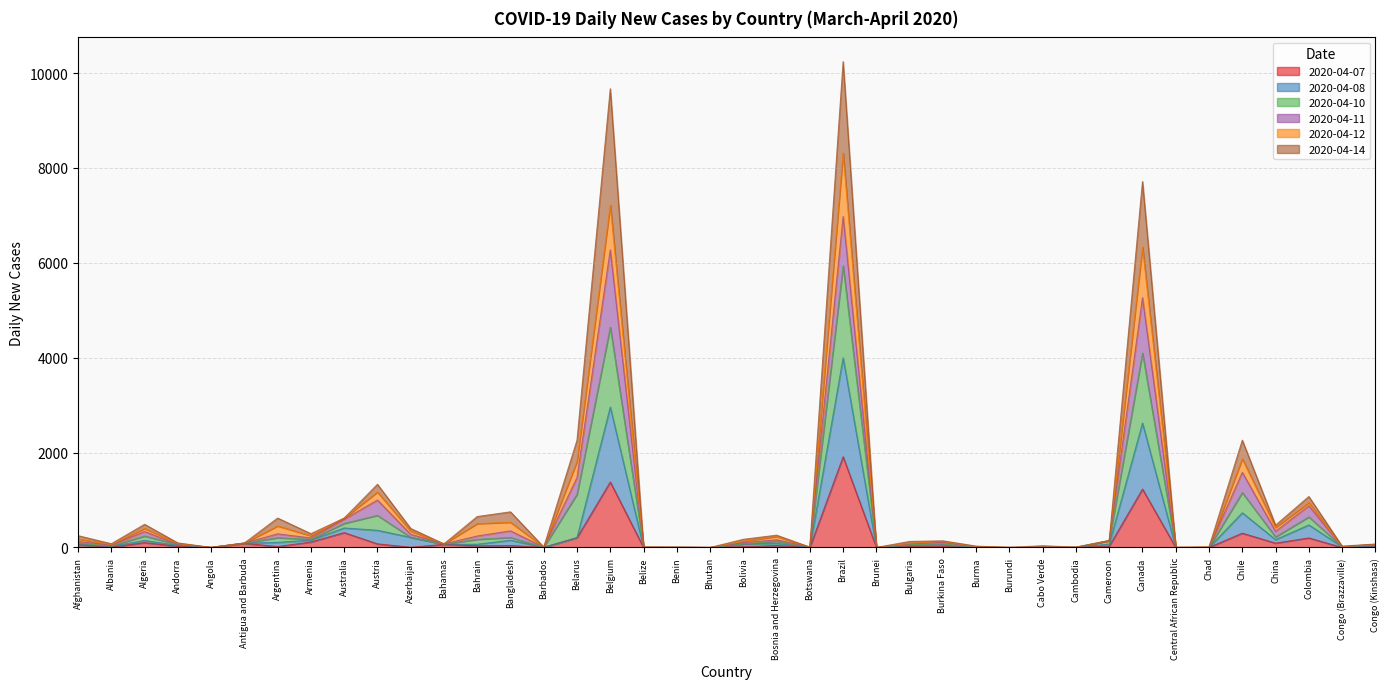

What is the total value across all series at Chile?

2261